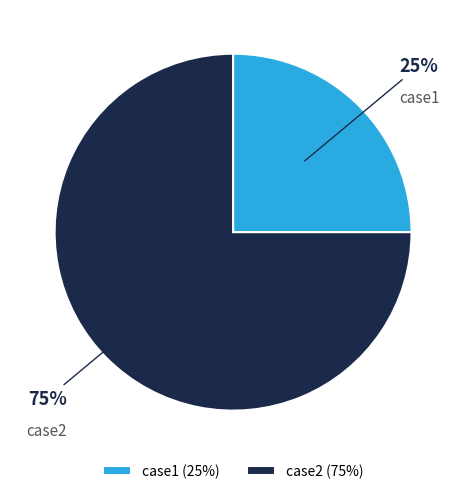

Rank the categories by value from lowest to highest.

case1, case2